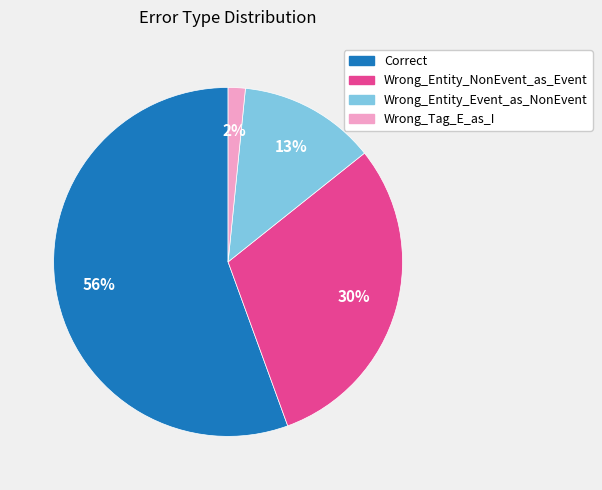

To the nearest percent, what is the average slice percentage?

25%